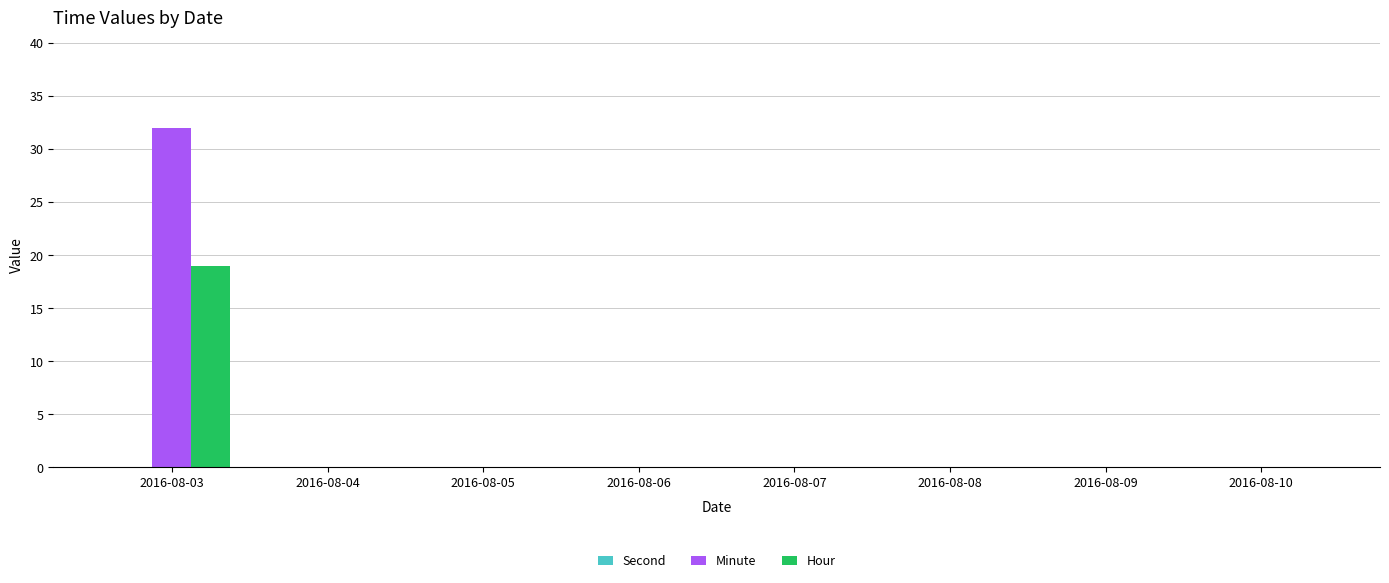

At which category is the sum across all series the highest?

2016-08-03